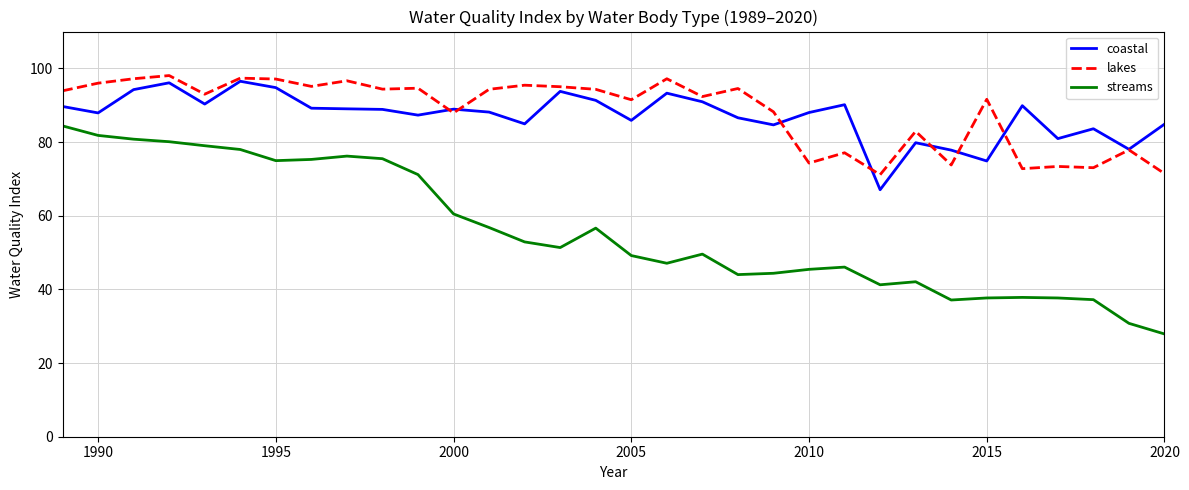

True or false: lakes has more than 0 points higher than both neighbors.

True